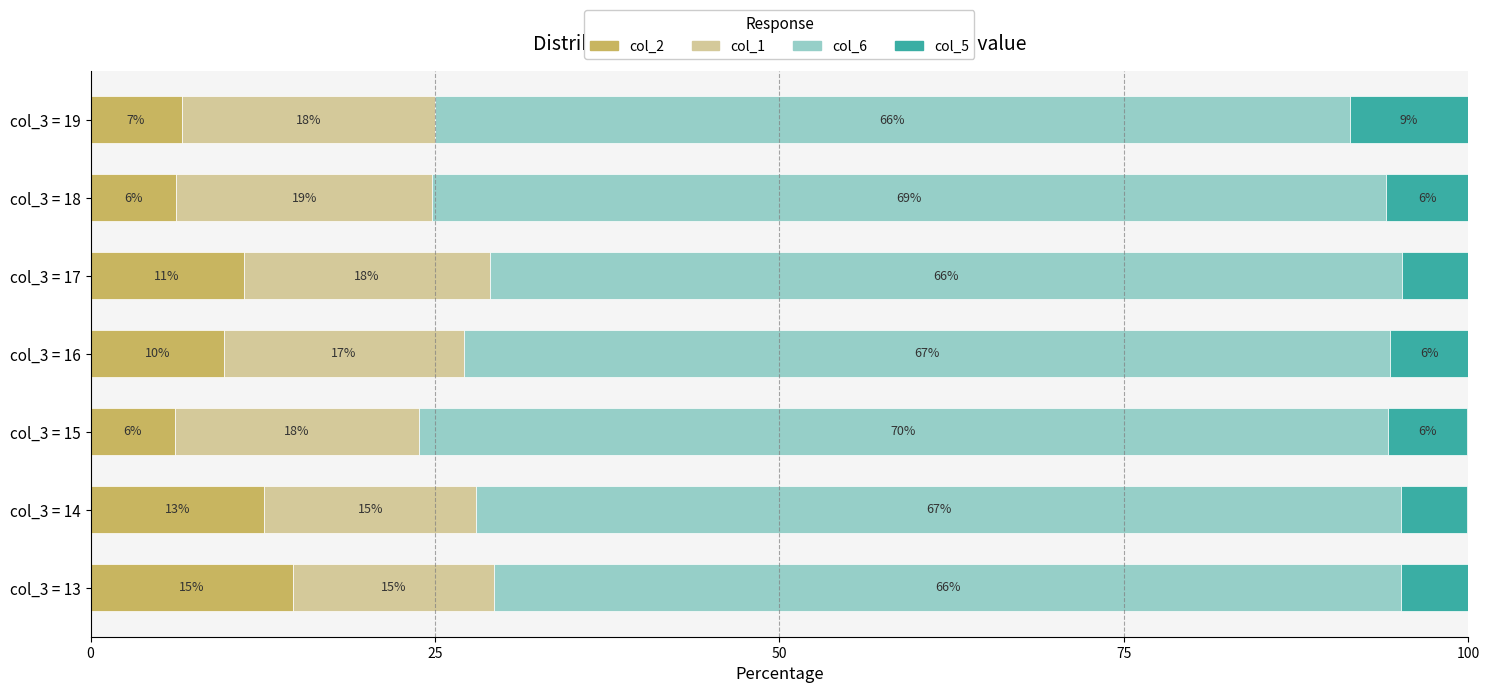

What are all the series names shown in the legend?

col_2, col_1, col_6, col_5